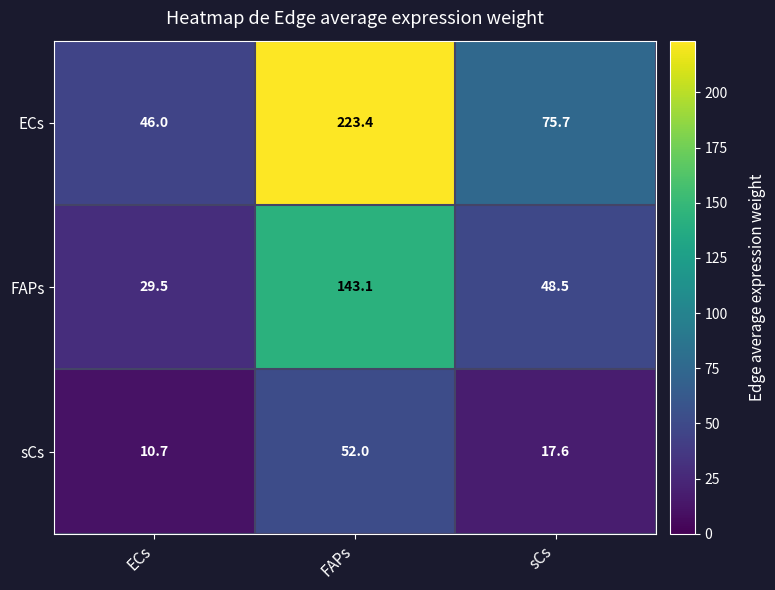

What is the sum of the sCs values at ECs and FAPs?

62.7